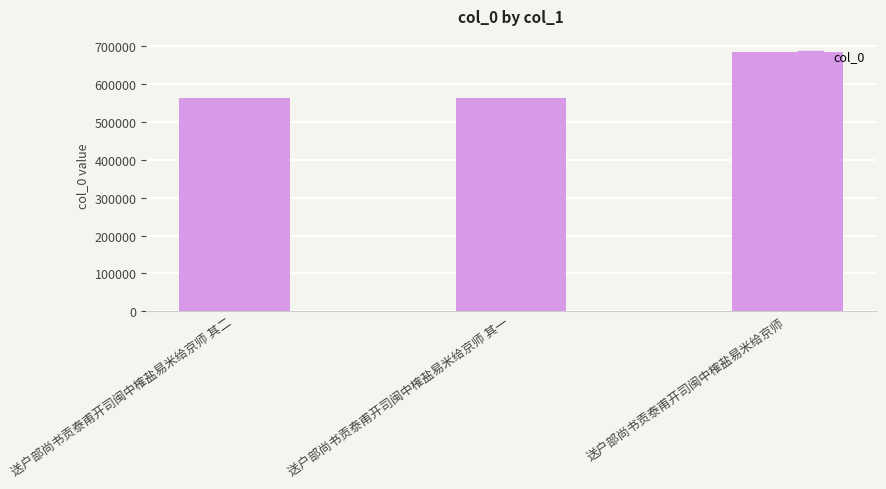

What is the maximum value shown in the chart?

685383